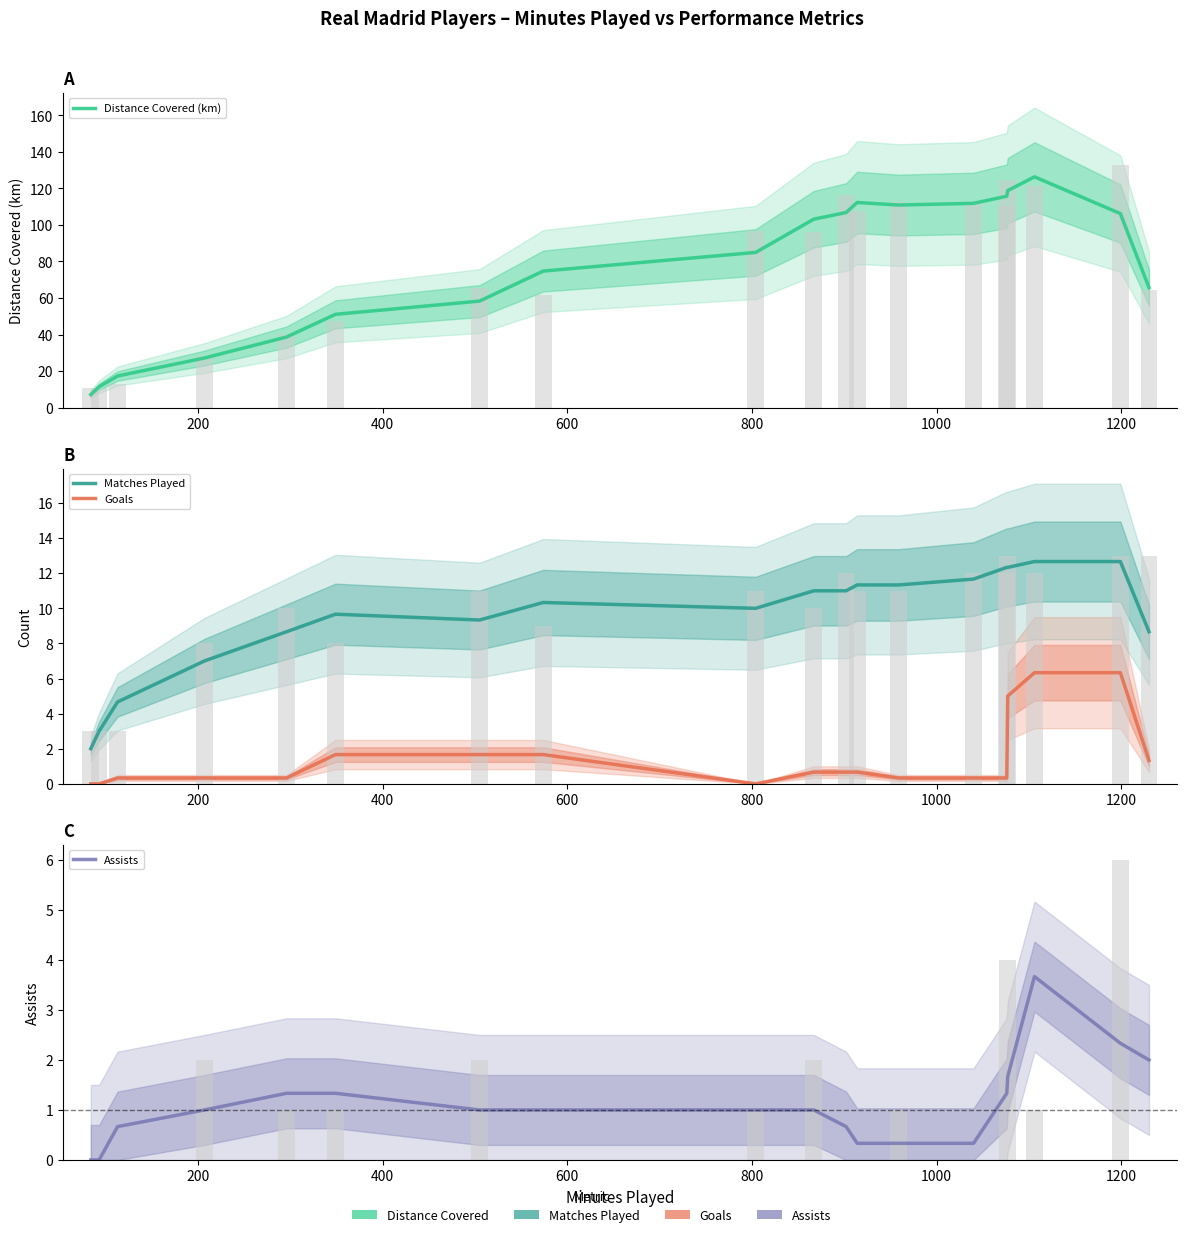

Are the bars grouped side by side (vs. stacked)?

Yes